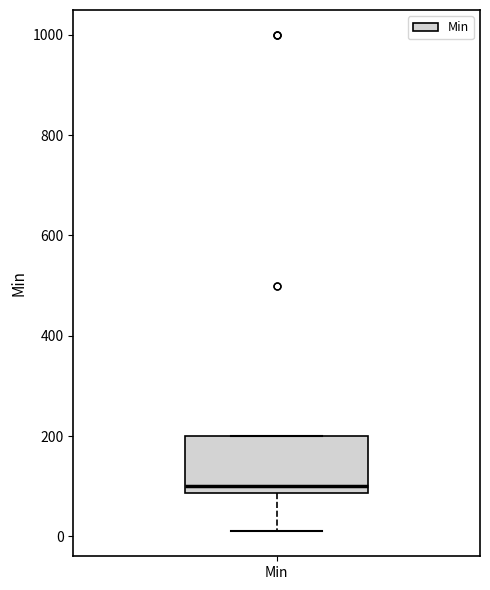

Where is the upper edge of the box for Min on the y-axis? The values are not printed on the chart, so give them approximately, as read against the axis.

200